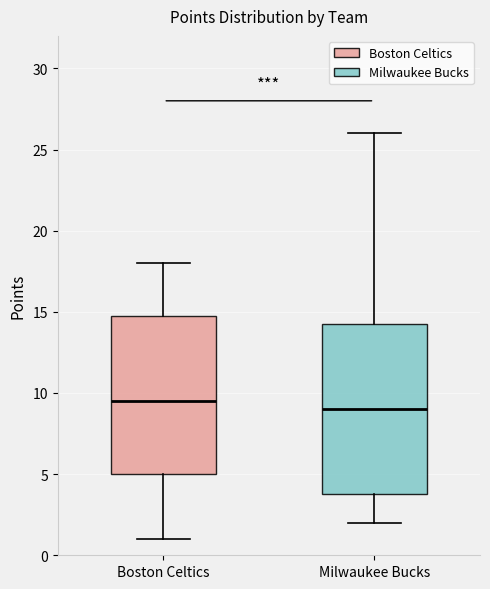

Reading left to right, read every box against the y-axis: the position of its median line, the range the box covers, and the ends of its whiskers. The values are not printed on the chart, so give them approximately, as read against the axis.

Boston Celtics: median 9.5, box 5.0 to 15.0, whiskers 1.0 to 18.0
Milwaukee Bucks: median 9.0, box 4.0 to 14.5, whiskers 2.0 to 26.0